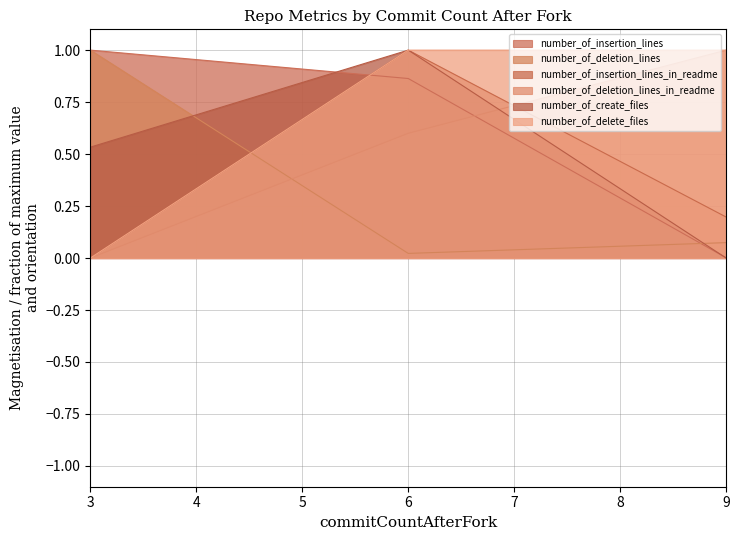

Does the chart display data point markers on the line(s)?

No